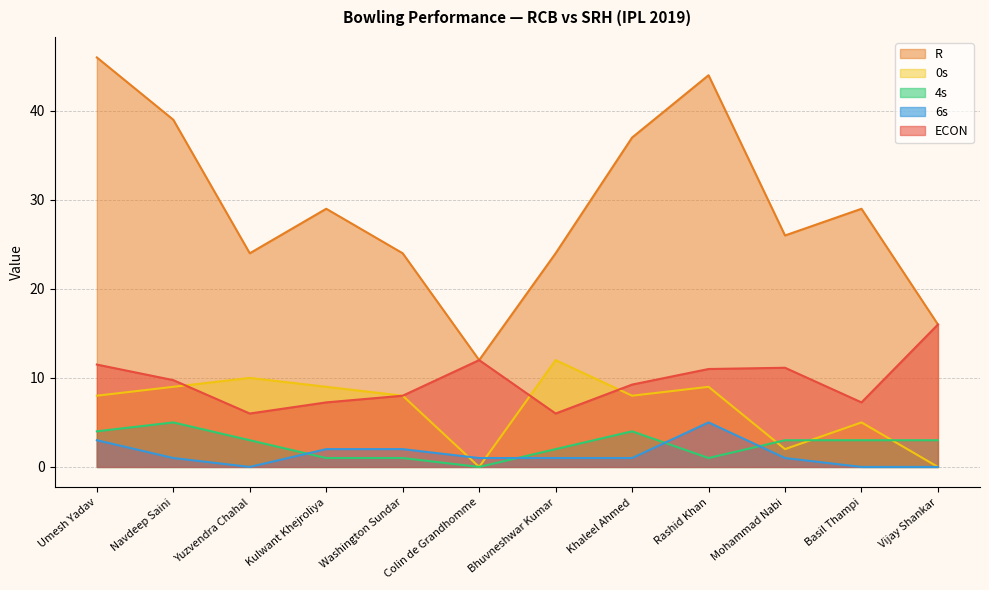

Where is the first local minimum for 6s?

Yuzvendra Chahal